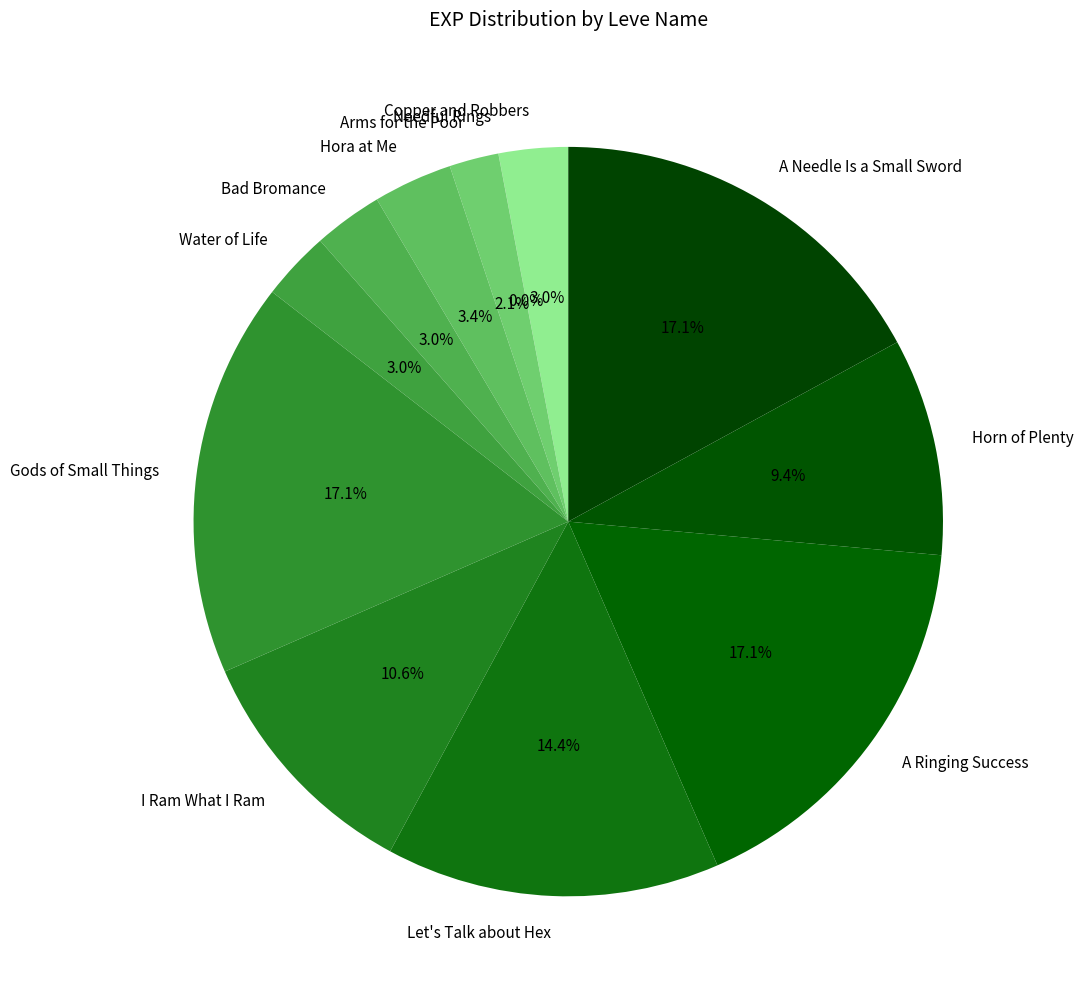

What percentage is NOT represented by Gods of Small Things?

82.9%